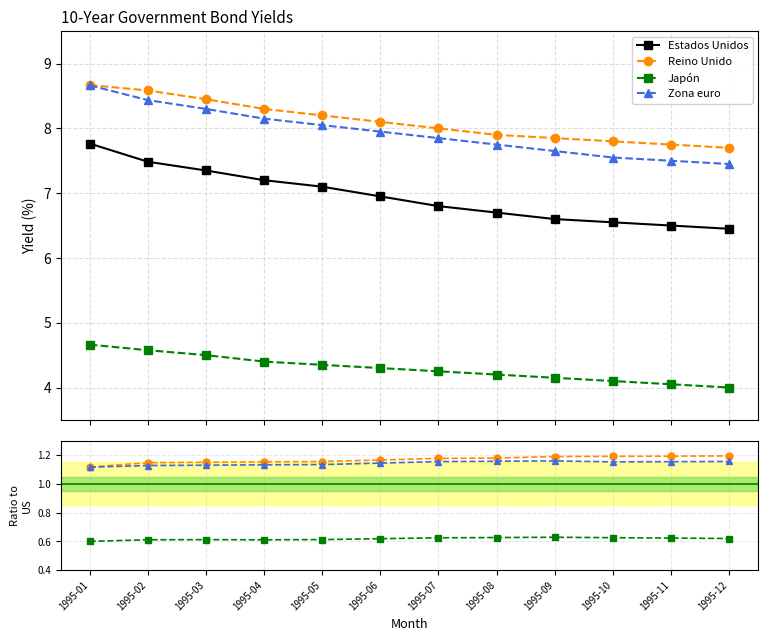

True or false: Japón has a value of 4.3 at 1995-05.

True